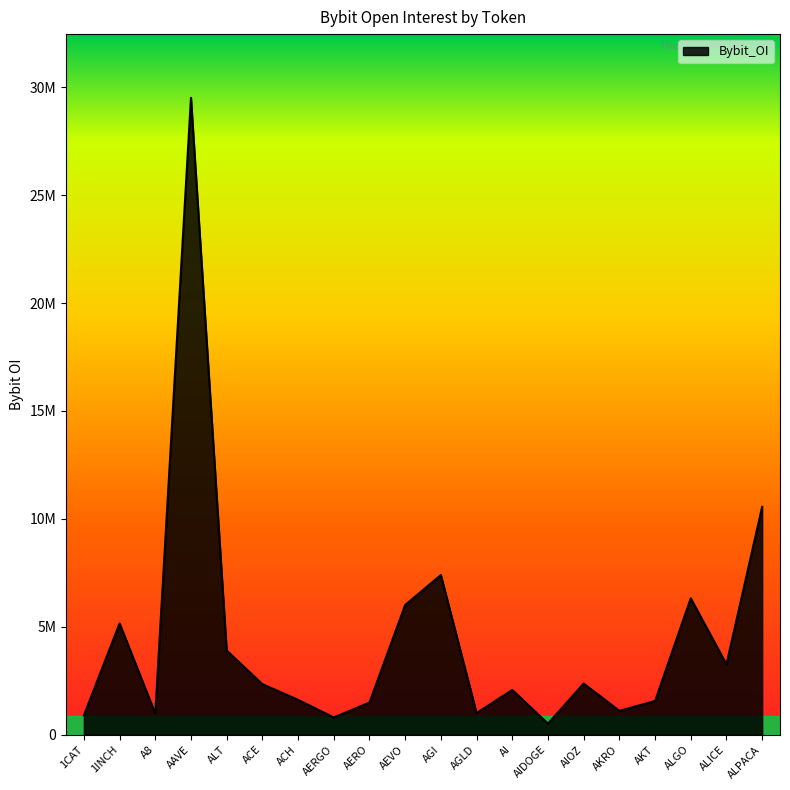

Is this an area chart (filled region under the line)?

Yes